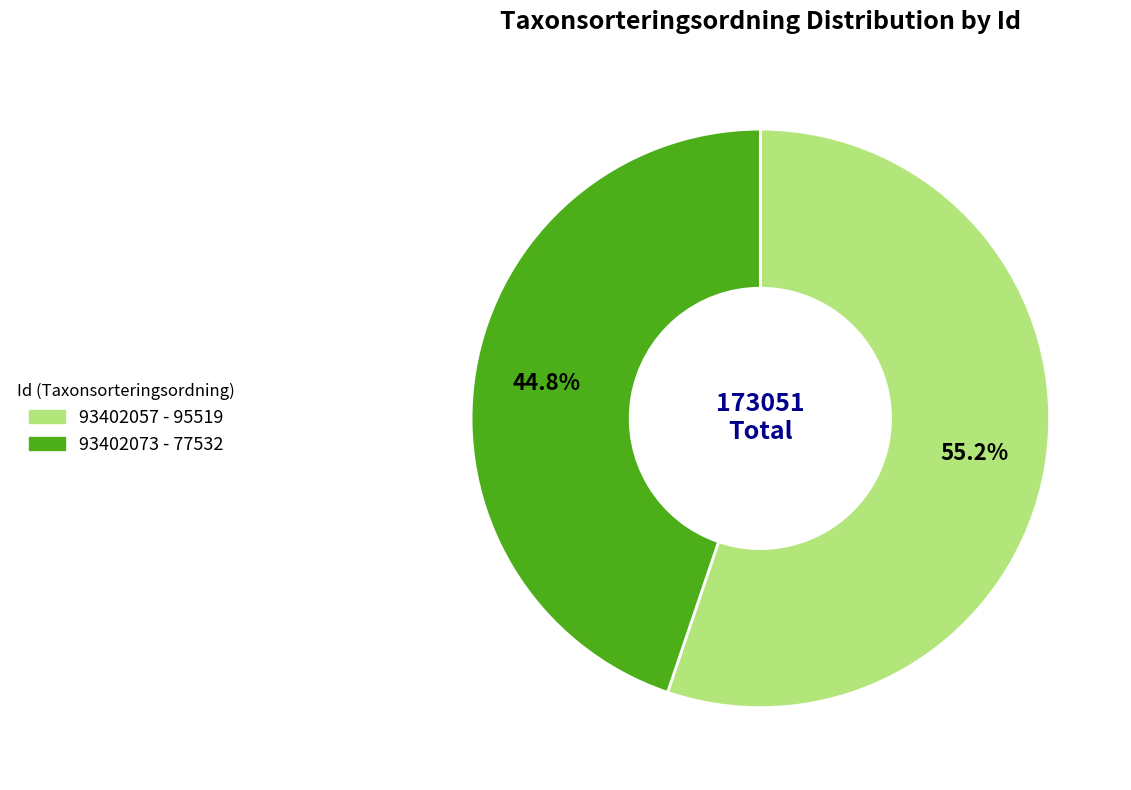

To the nearest percent, what is the difference between the 93402057 and 93402073 slice percentages?

10%